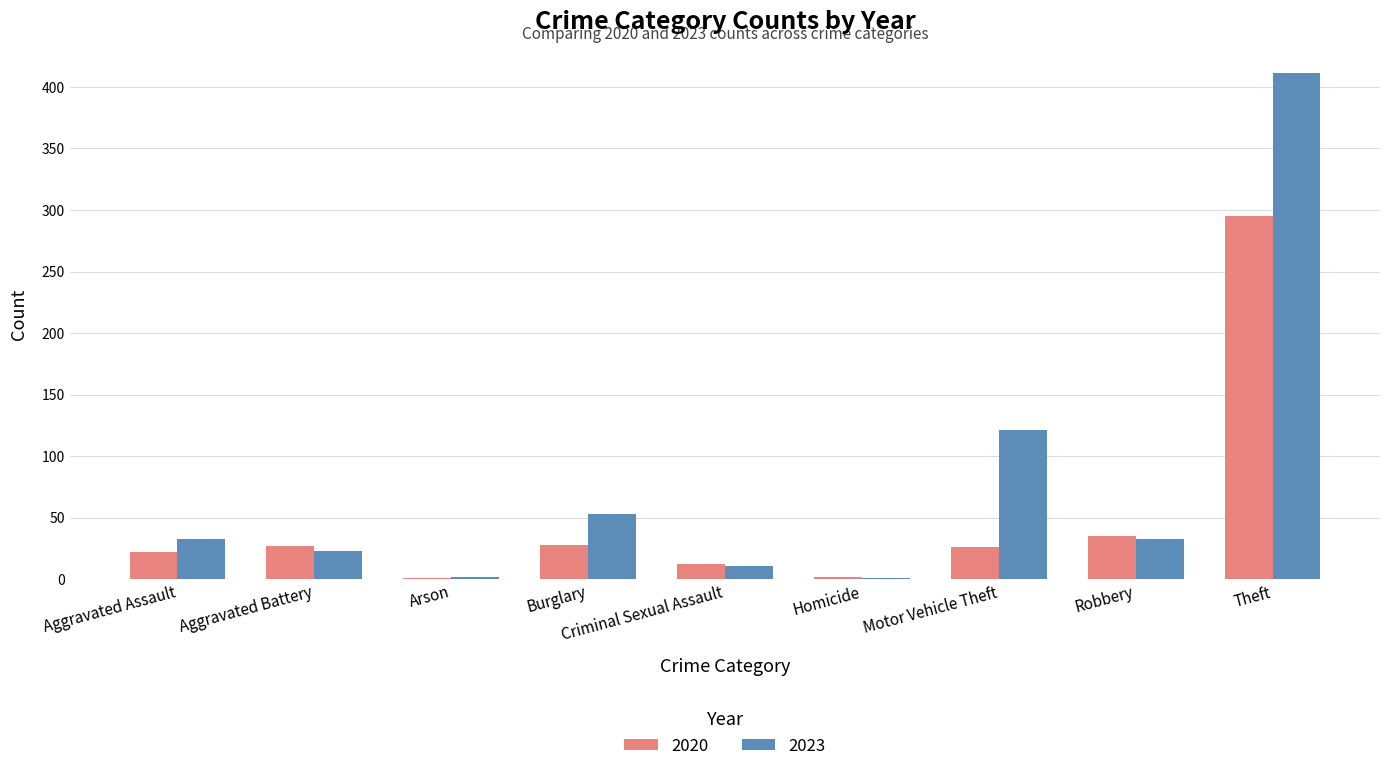

Which series has the largest total across all categories?

2023